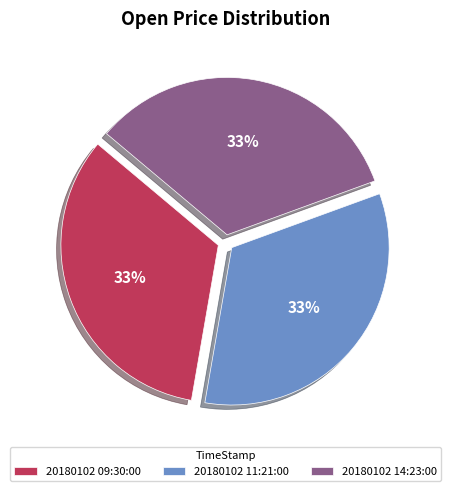

What percentage is the 20180102 11:21:00 slice, to the nearest percent?

33%